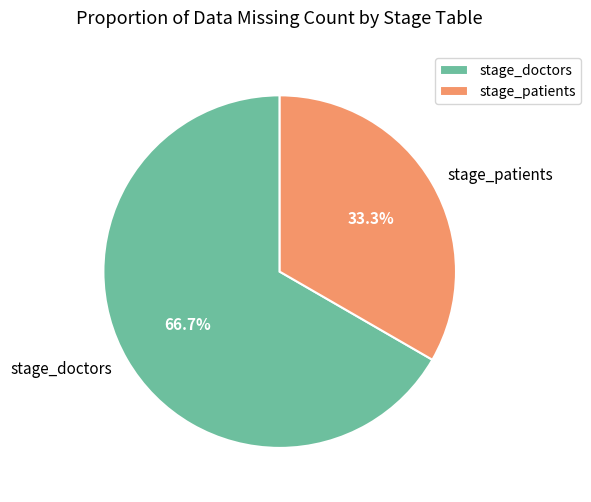

Is stage_patients the majority of the pie?

No